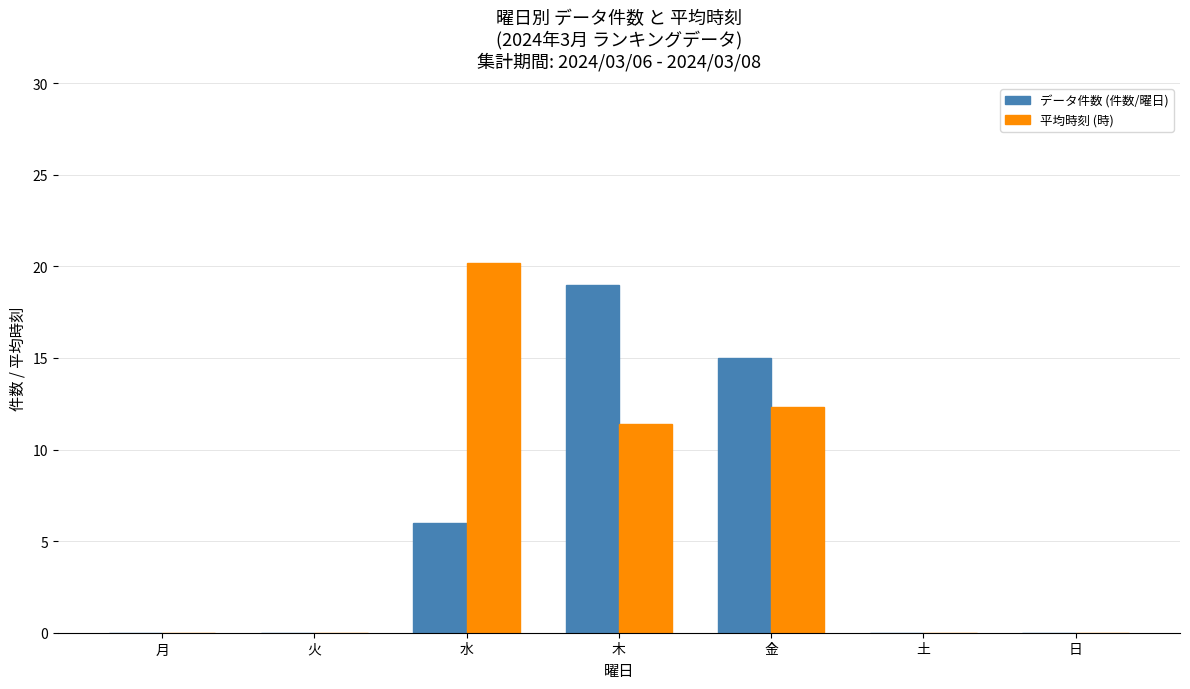

Reading left to right, transcribe all the data shown in this chart.

データ件数 (件数/曜日): 0.0	0.0	6.0	19.0	15.0	0.0	0.0
平均時刻 (時): 0.0	0.0	20.2	11.4	12.3	0.0	0.0